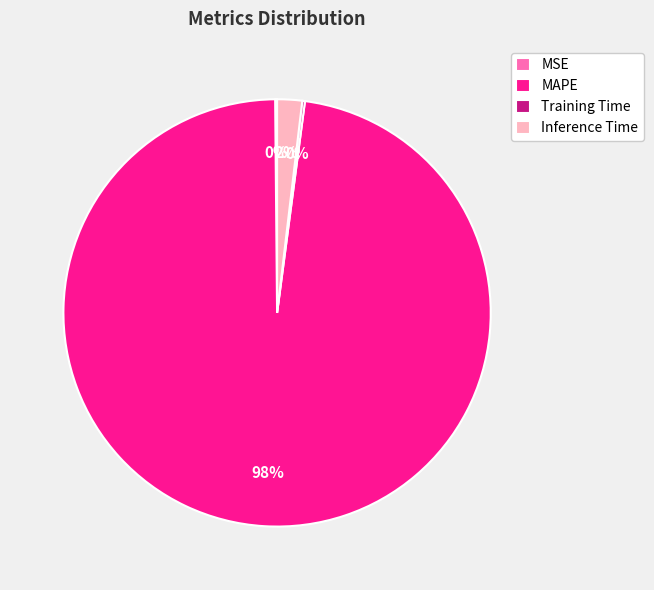

What is the majority slice?

MAPE